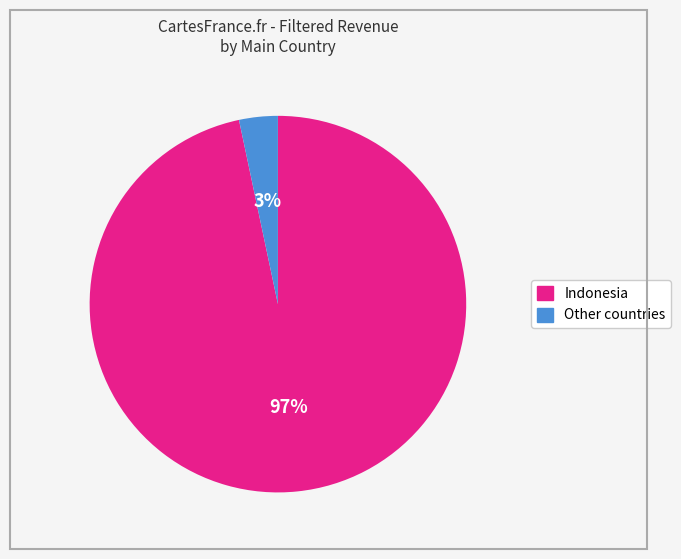

To the nearest percent, what is the average slice percentage?

50%